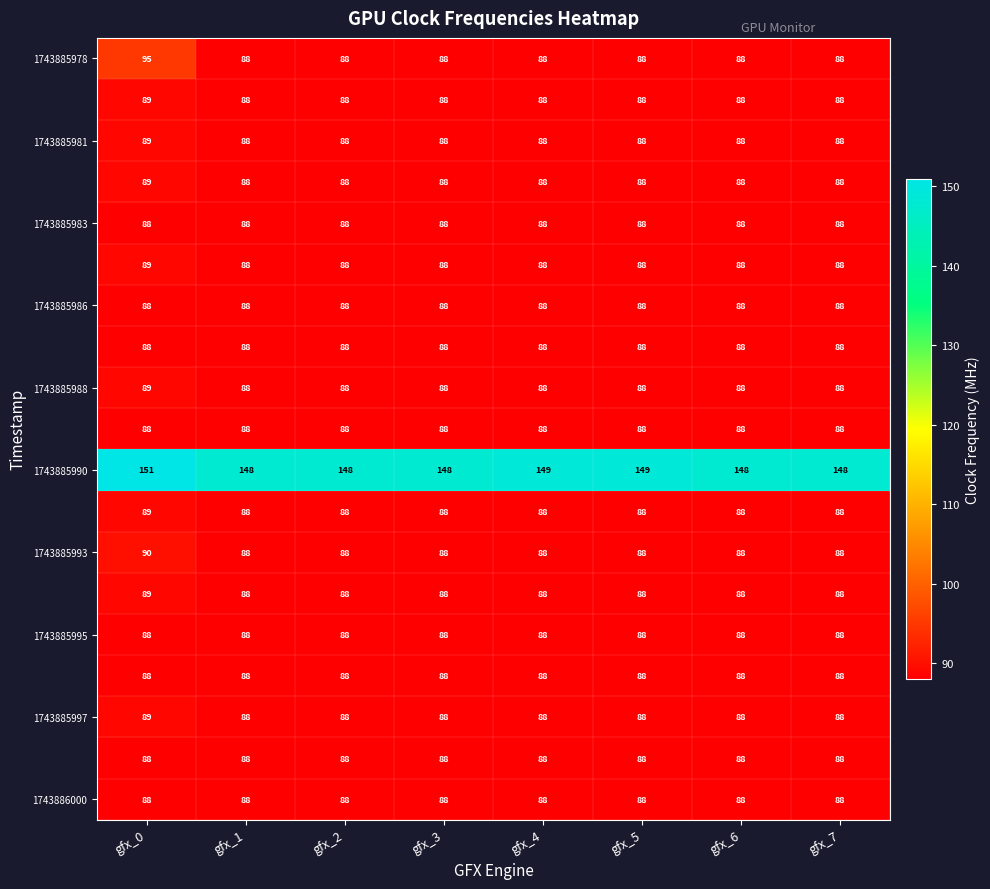

Which label corresponds to the largest value in the chart?

gfx_0